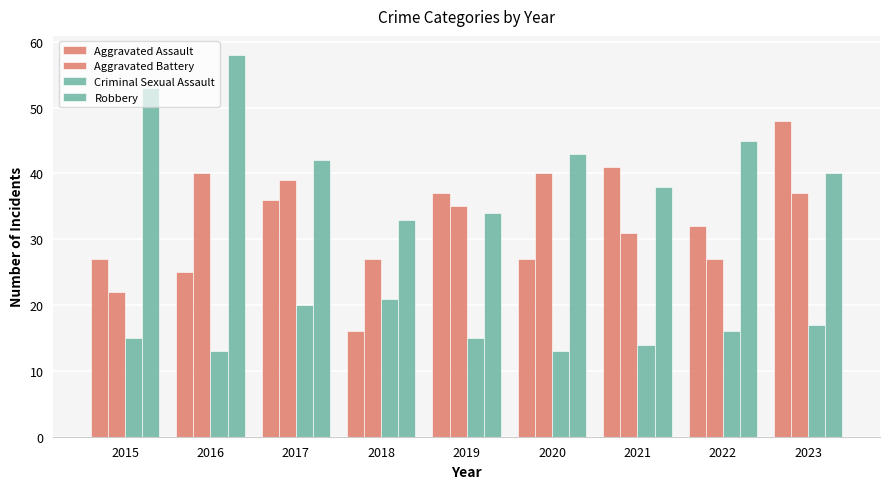

List the series in order of their peak value, lowest first.

Criminal Sexual Assault, Aggravated Battery, Aggravated Assault, Robbery